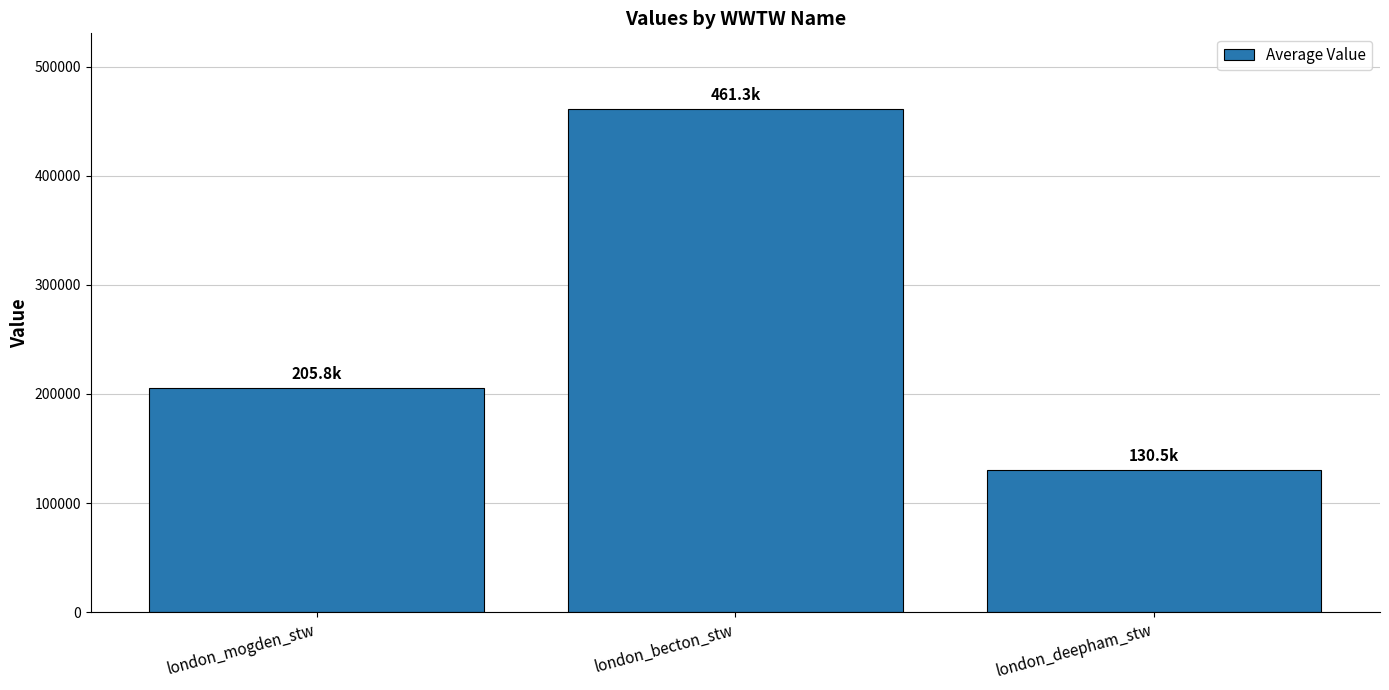

What is the label of the 1st bar from the left?

london_mogden_stw